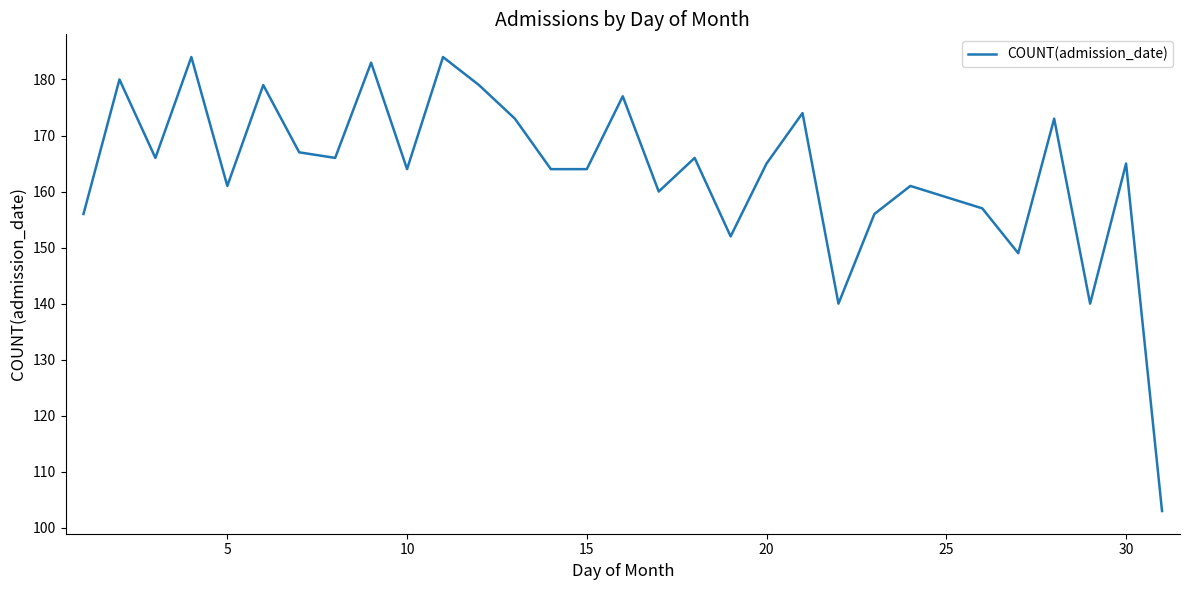

What is the smallest value displayed?

103